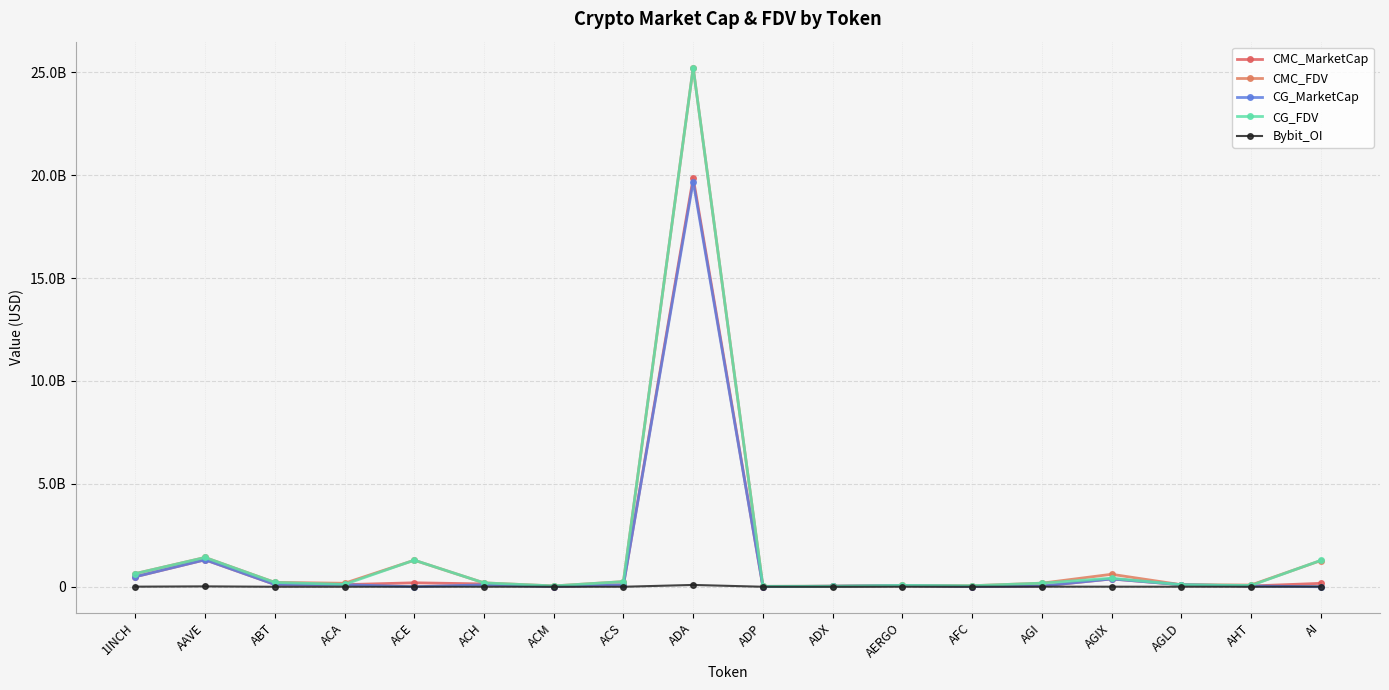

True or false: CMC_MarketCap and Bybit_OI cross at least once.

False